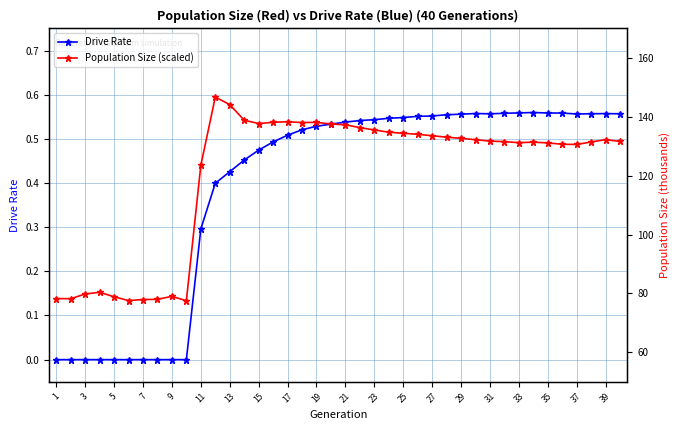

True or false: Drive Rate has more than 0 points higher than both neighbors.

True